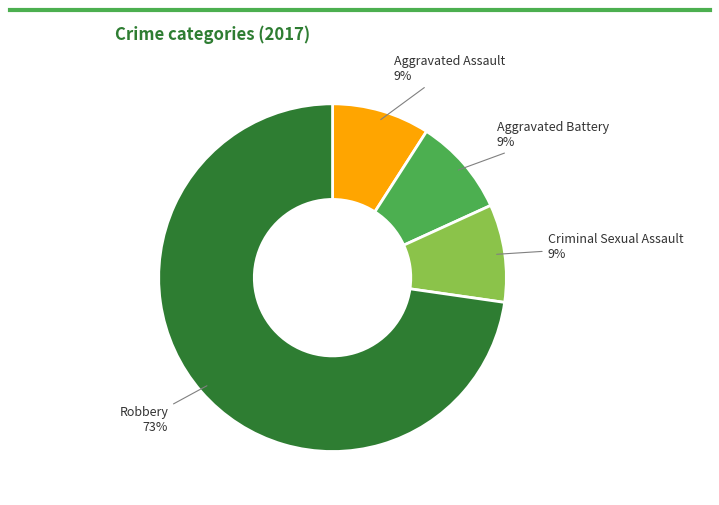

To the nearest percent, what portion does Aggravated Assault represent?

9%